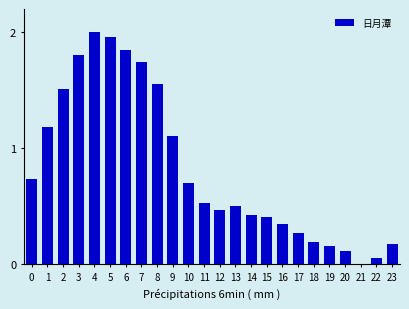

At which label is the value closest to 1?

9